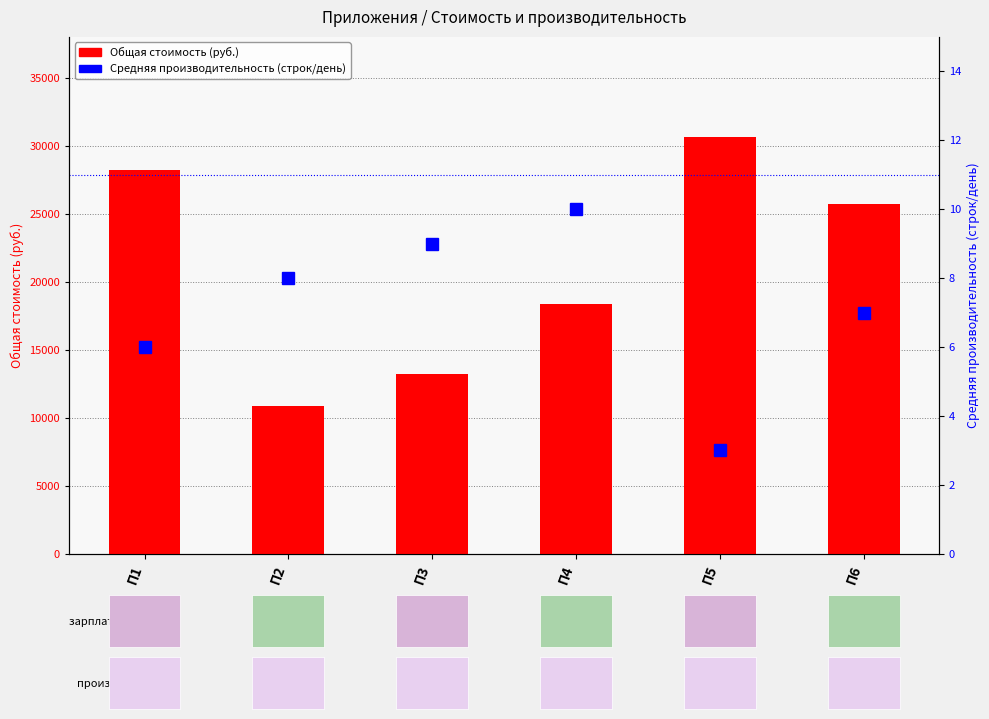

Which has a higher value, П1 or П6?

П1